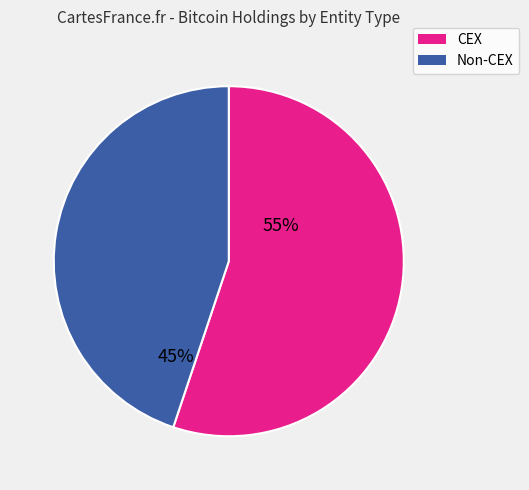

Is there a majority slice in this chart?

Yes